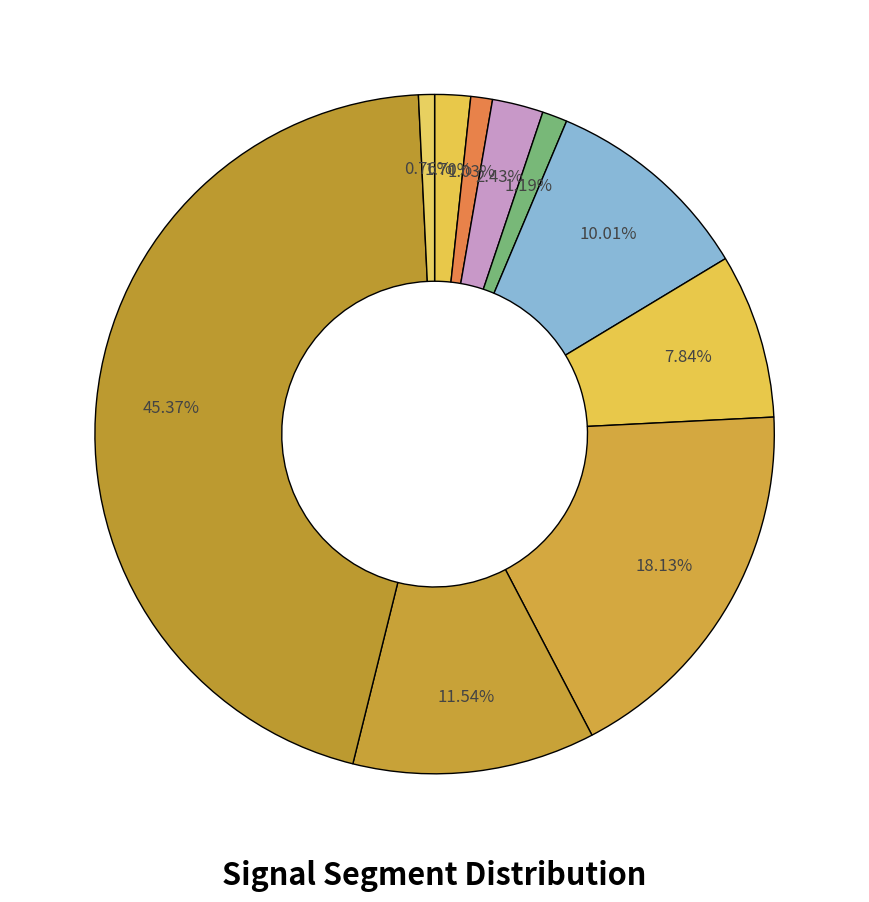

Does any single category account for the majority?

No